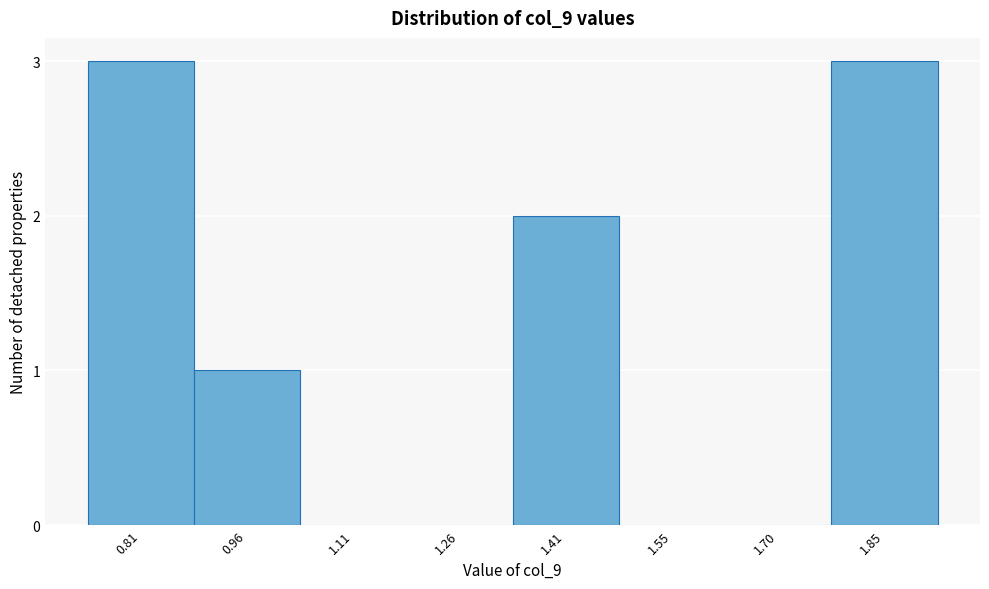

Reading right to left, transcribe all the data shown in this chart.

1.85=3	1.70=0	1.55=0	1.41=2	1.26=0	1.11=0	0.96=1	0.81=3